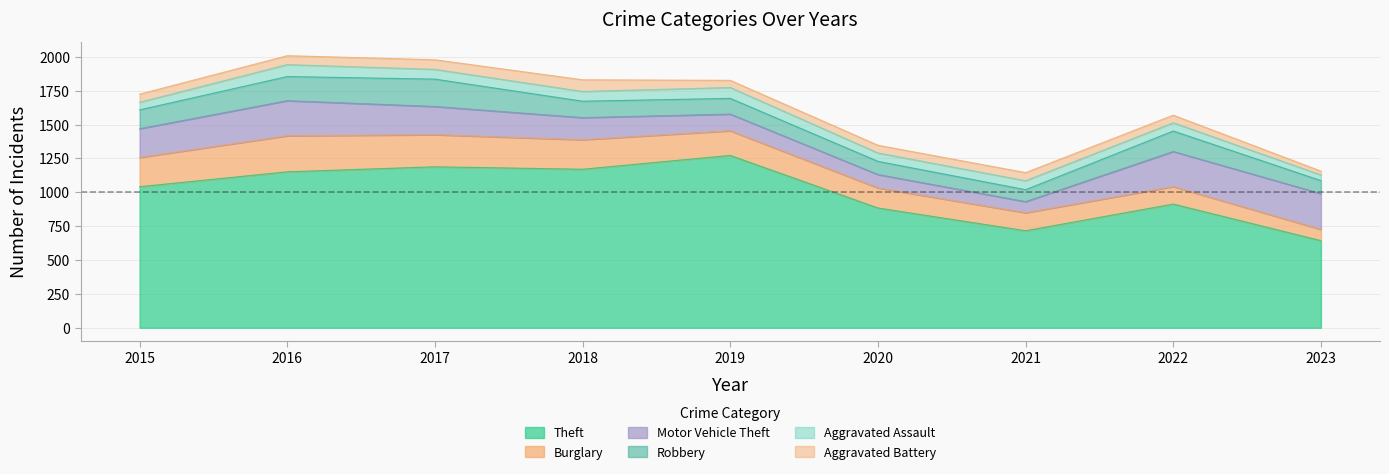

In Motor Vehicle Theft, how many points are lower than both neighbors (excluding endpoints)?

1